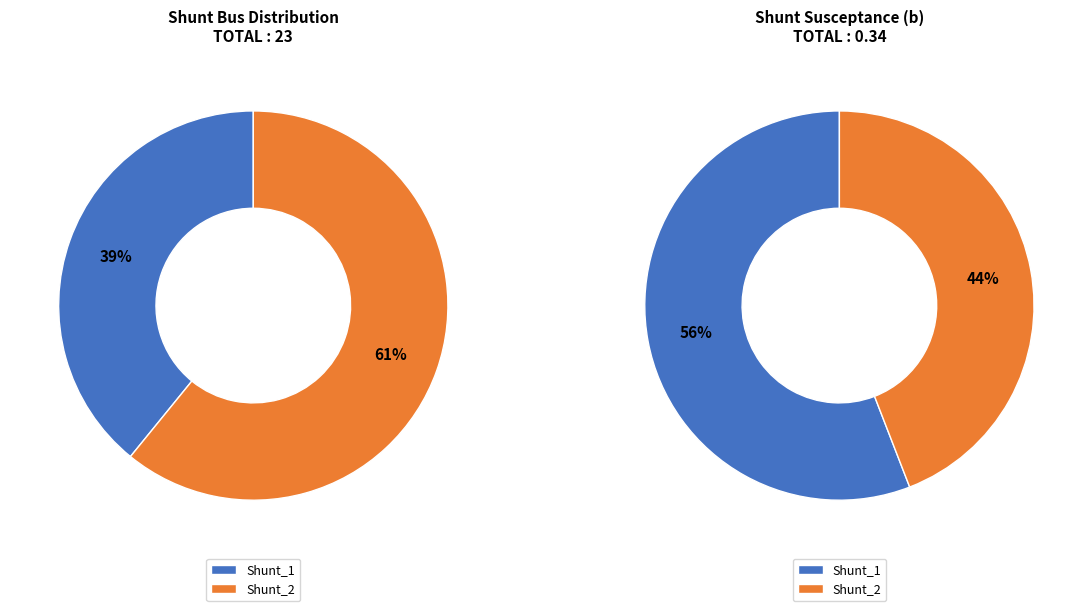

Combined, what portion of the pie is Shunt_1 and Shunt_2?

100.0%